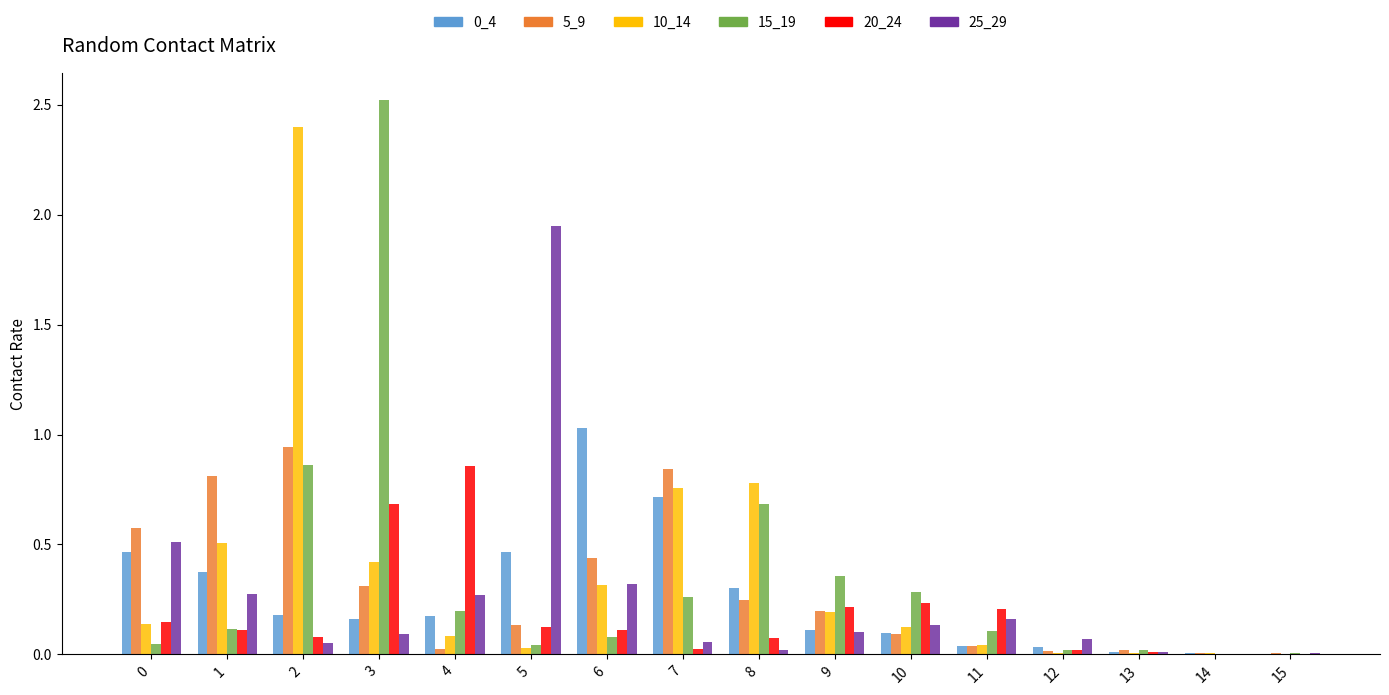

Which label corresponds to the largest value in the chart?

3